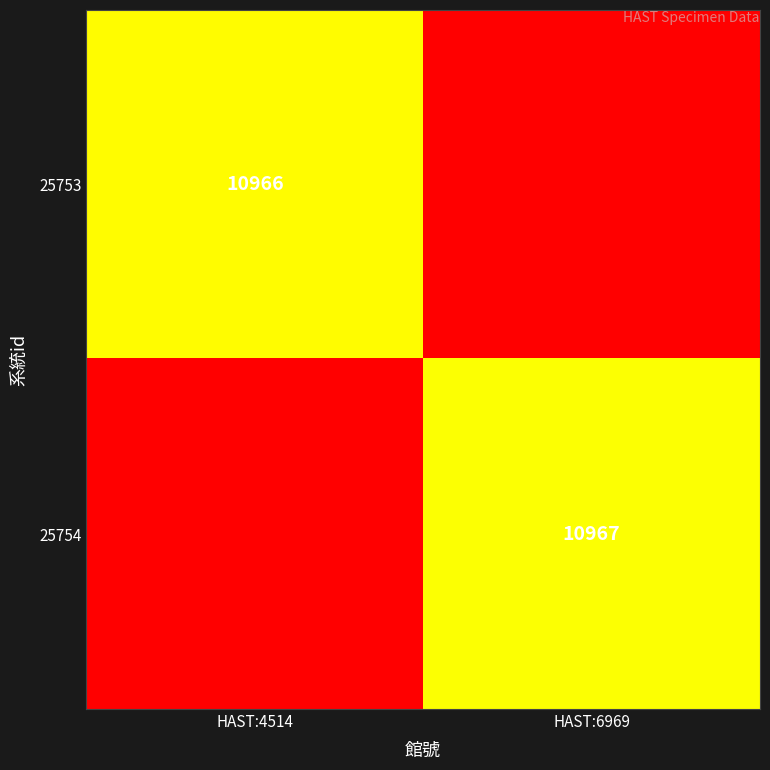

At how many categories does at least one series exceed 710?

2